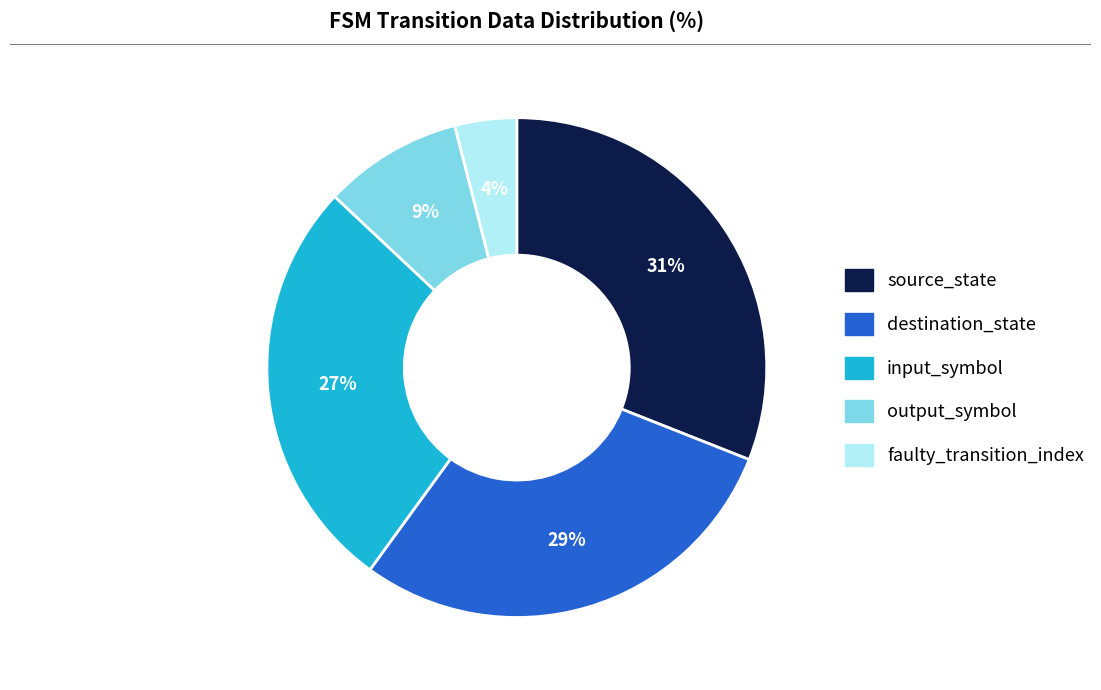

Between faulty_transition_index and input_symbol, which is larger?

input_symbol